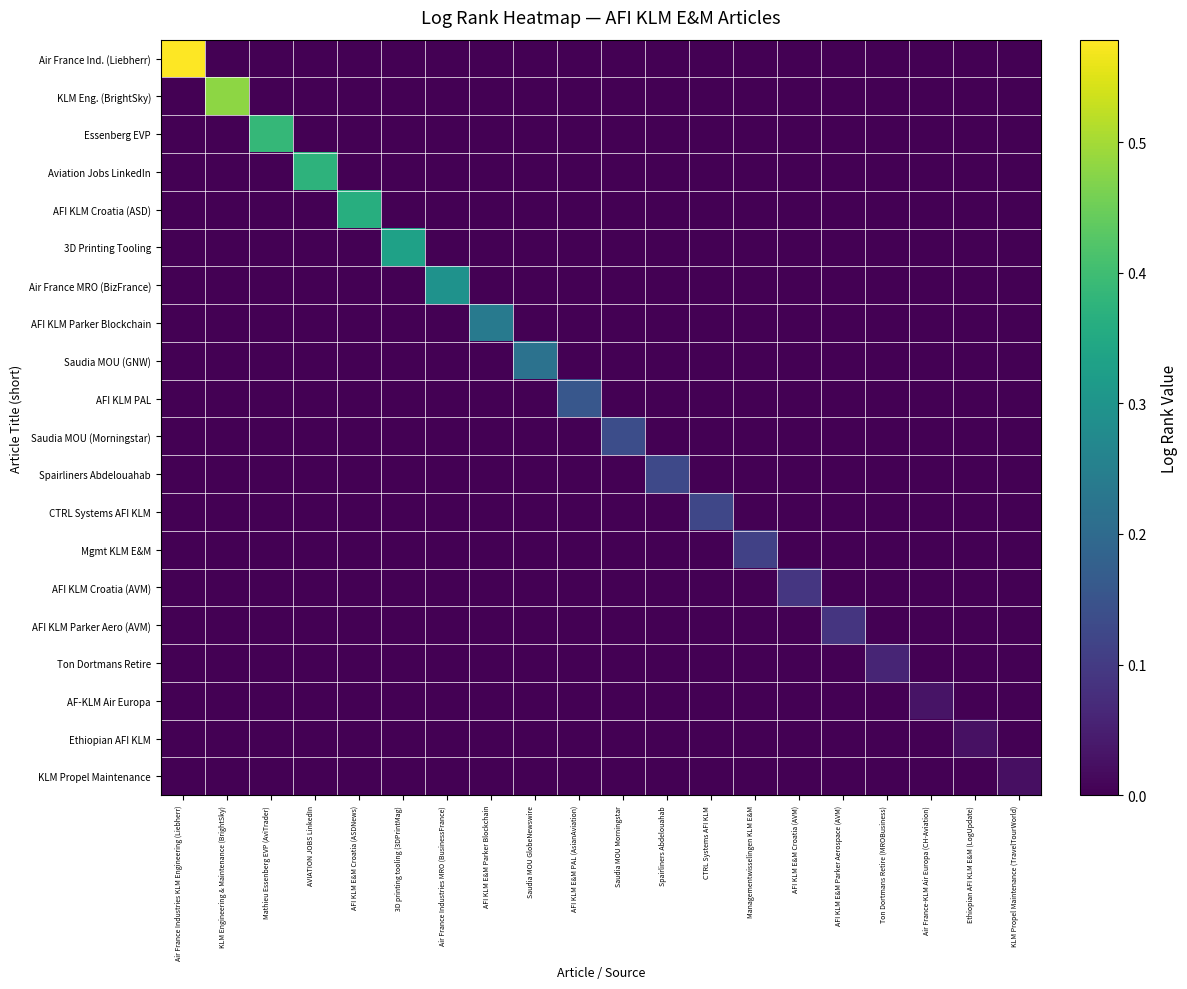

Which has a higher value, Air France-KLM Air Europa (CH-Aviation) or CTRL Systems AFI KLM?

Air France-KLM Air Europa (CH-Aviation)